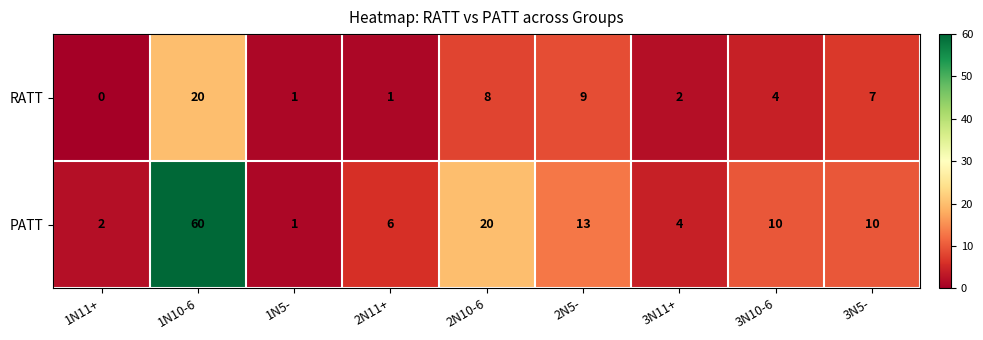

How many distinct data groups are displayed?

2